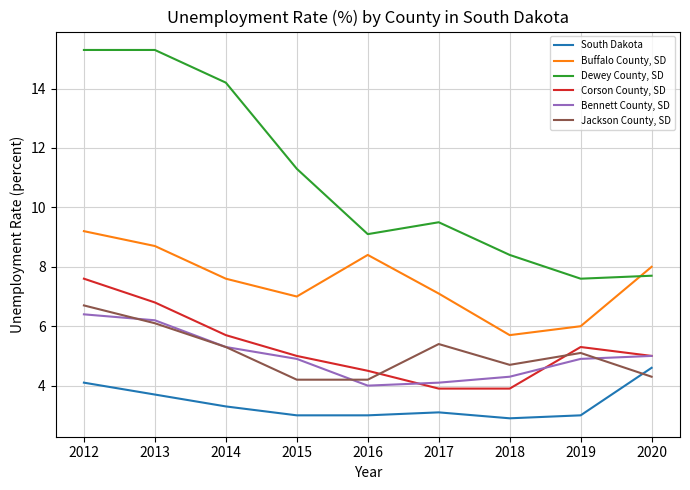

Which series has the largest range (max minus min)?

Dewey County, SD